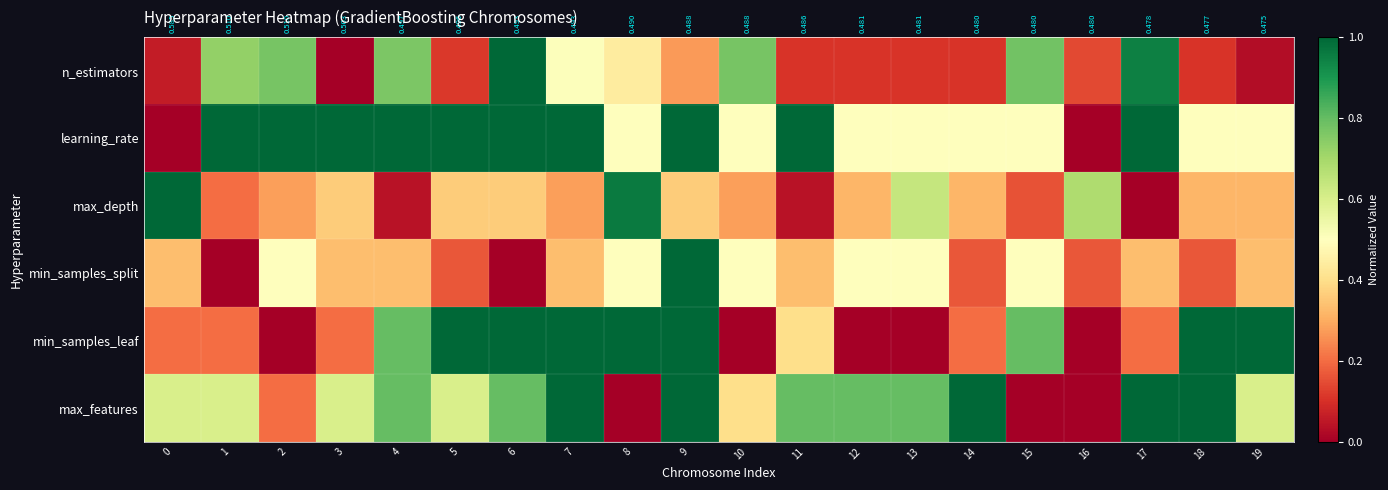

What is the difference between the n_estimators values at 3 and 10?

0.8